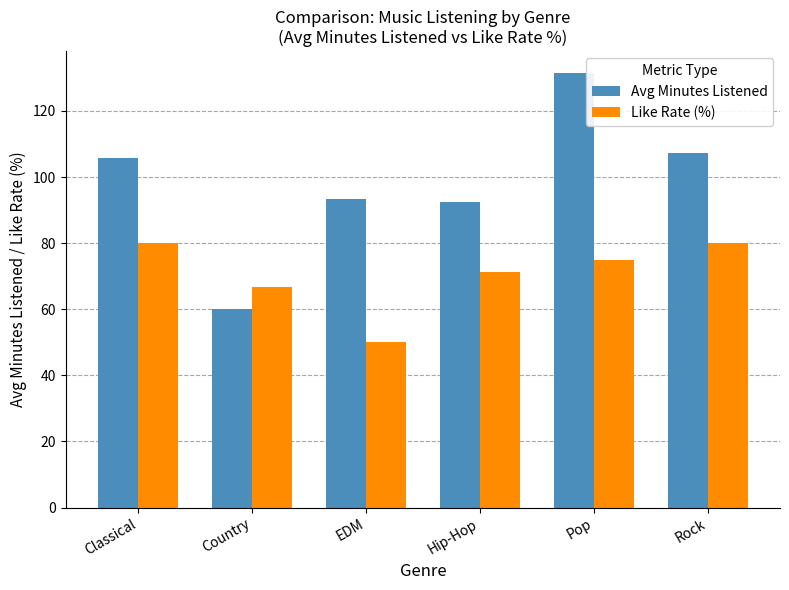

Reading left to right, transcribe all the data shown in this chart.

Avg Minutes Listened: 105.7	60.2	93.4	92.4	131.5	107.2
Like Rate (%): 80.0	66.7	50.0	71.4	75.0	80.0